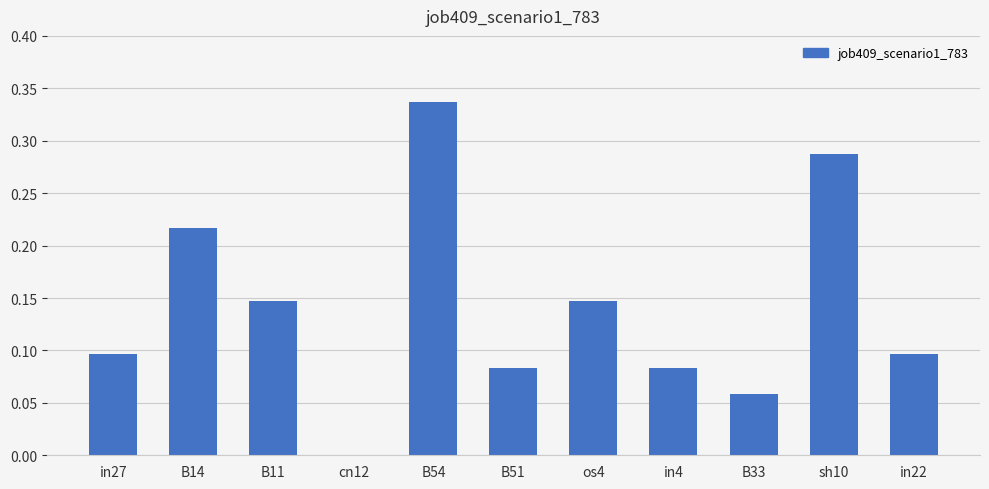

The value at in22 is 0.1. True or false?

True